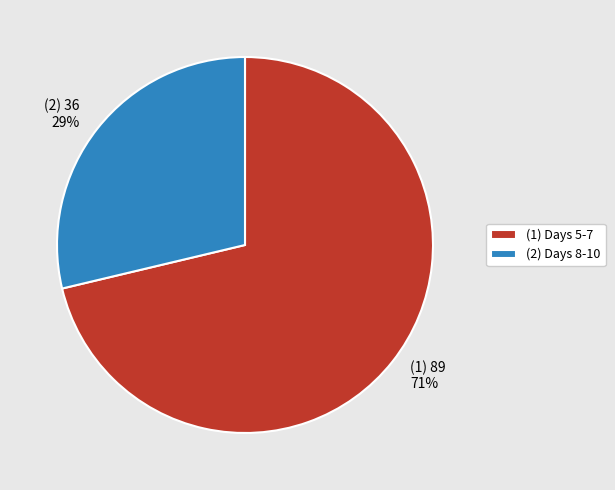

Rank the categories by value from highest to lowest.

(1) Days 5-7, (2) Days 8-10